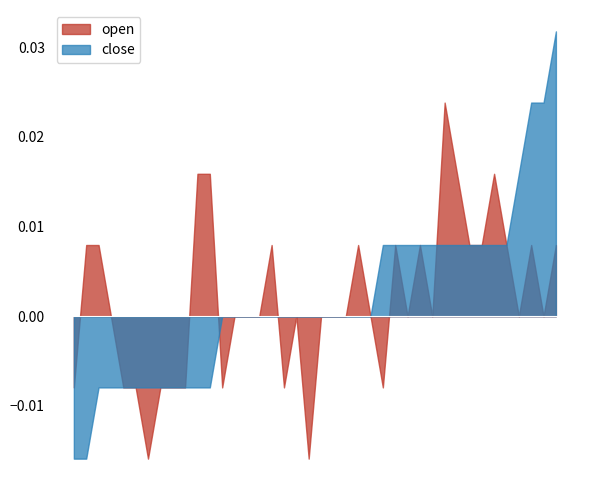

True or false: open and close cross at least once.

True